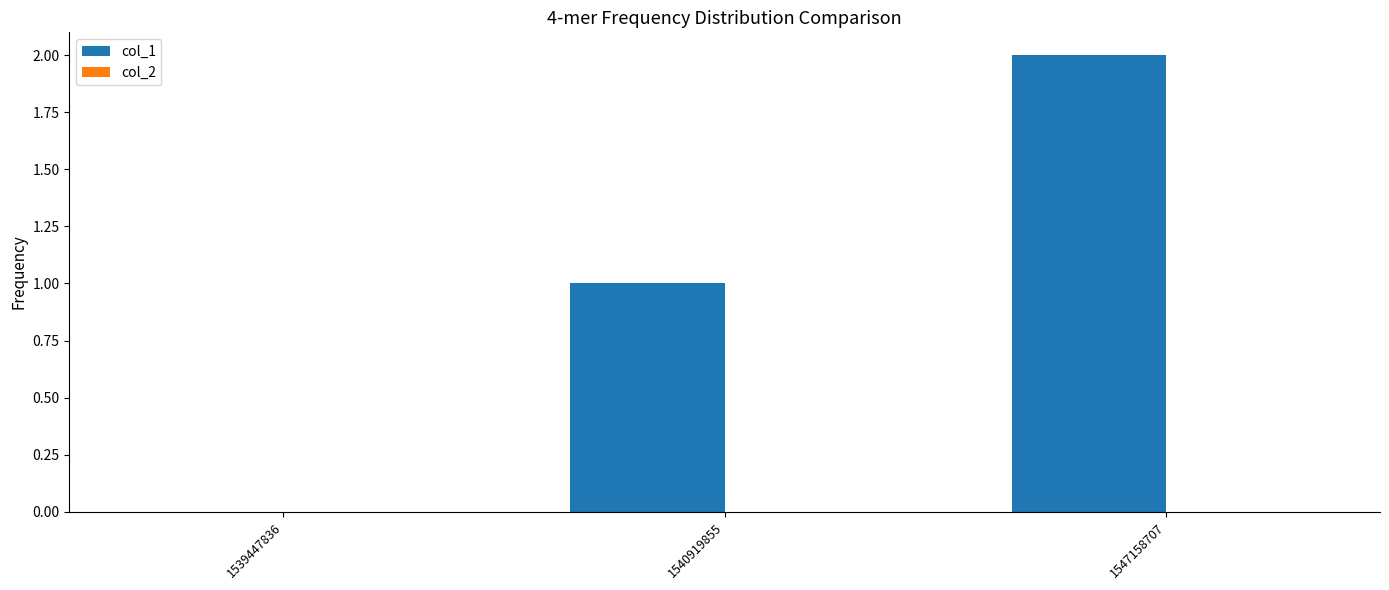

What is the sum of all values?

3